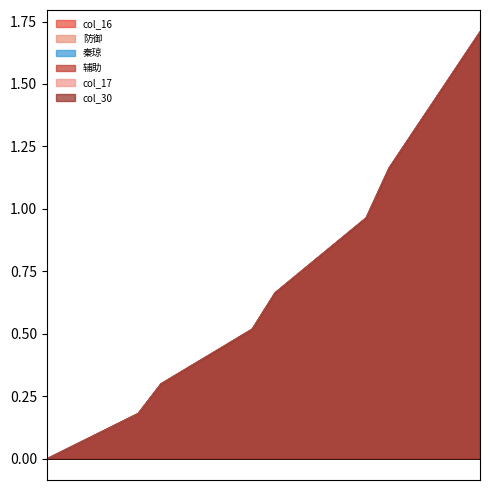

Does the chart have visible grid lines?

No